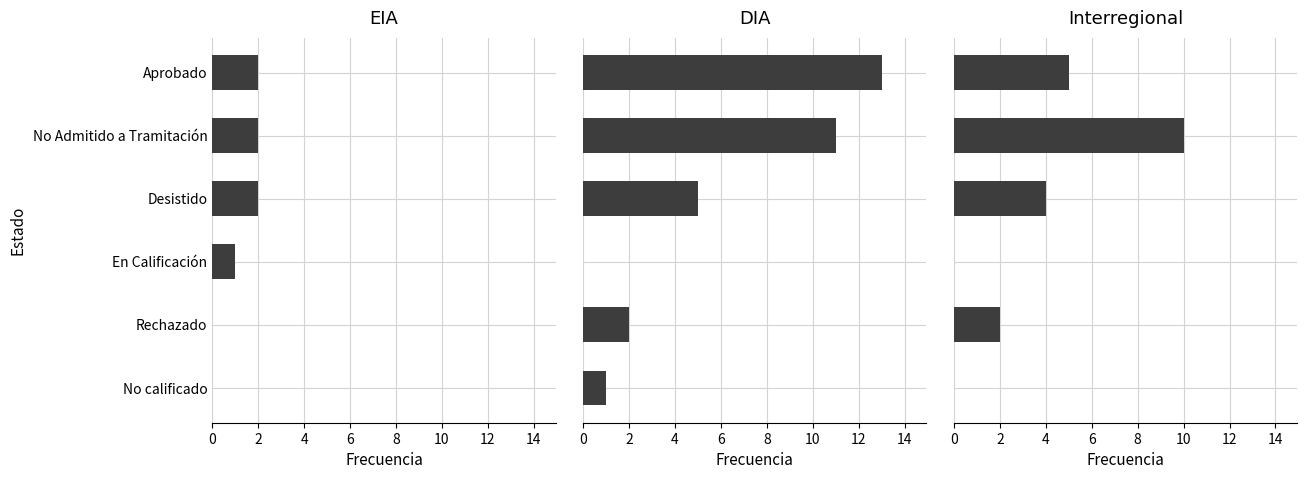

True or false: EIA has a value of 0 at 8.

True